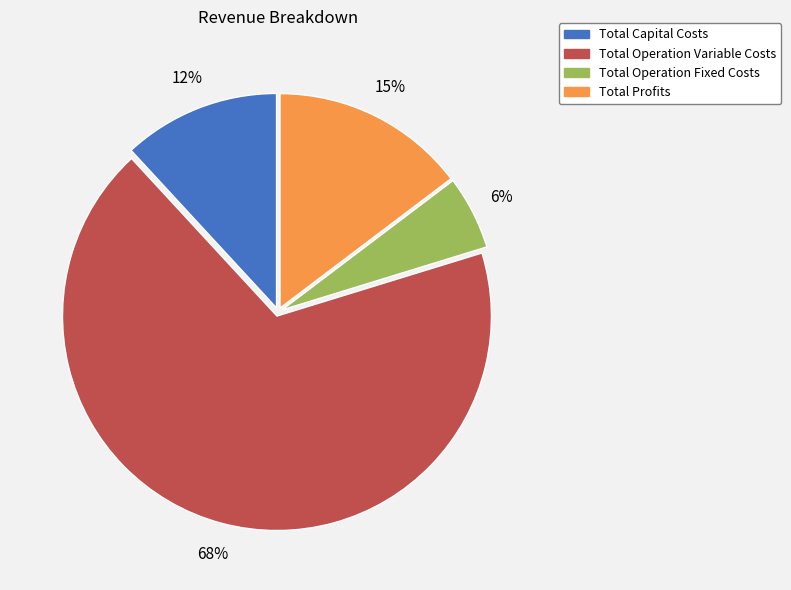

The Total Profits slice represents 5% of the pie. True or false?

False